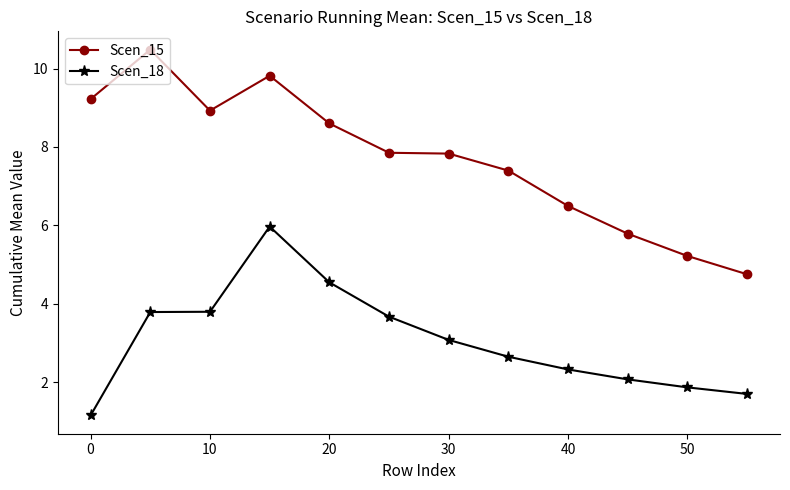

Which series has the largest range (max minus min)?

Scen_15